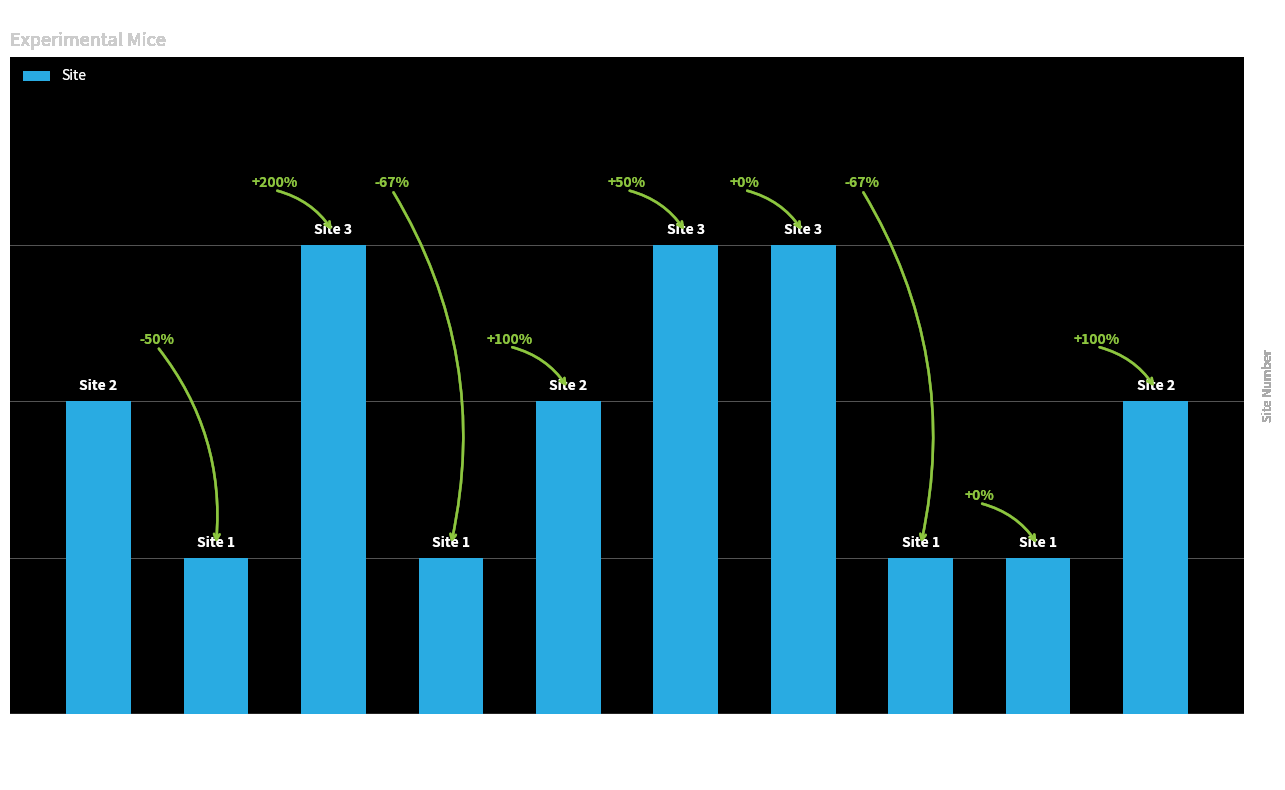

How many bars are there in total?

10